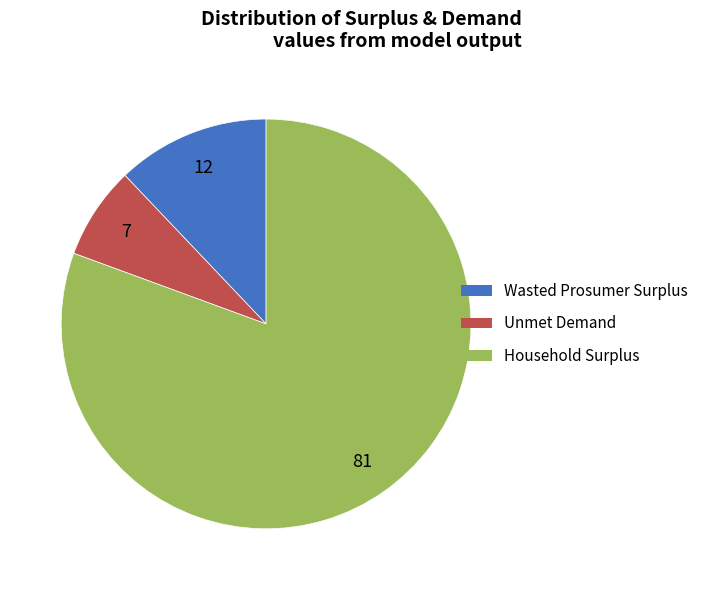

Rank the categories by value from lowest to highest.

Unmet Demand, Wasted Prosumer Surplus, Household Surplus